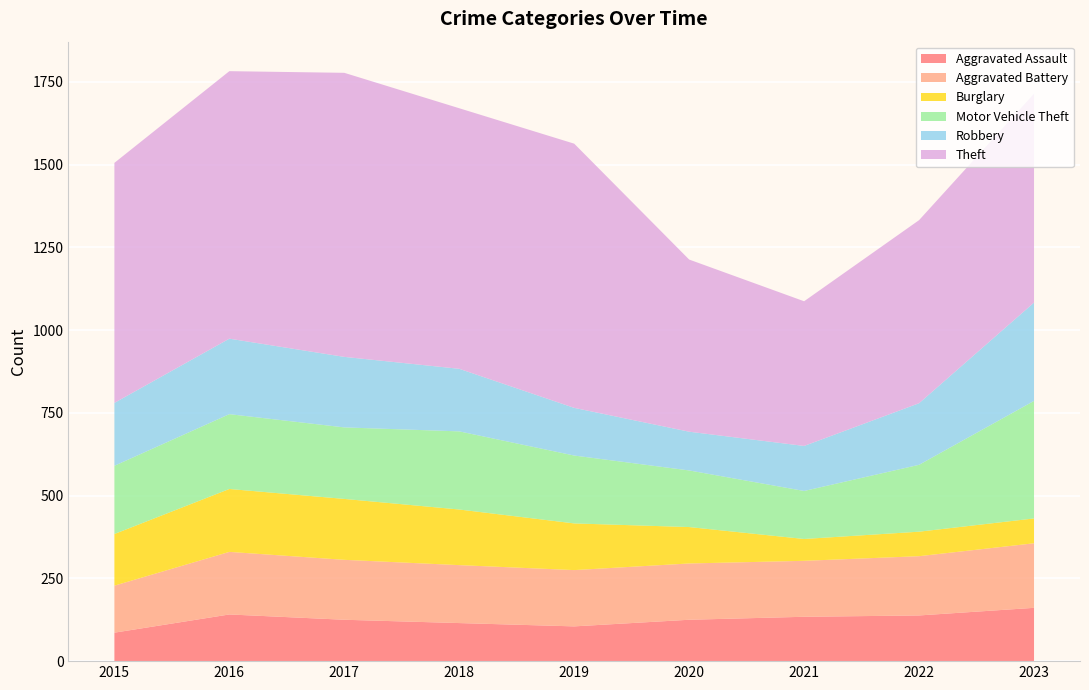

Reading left to right, transcribe all the data shown in this chart.

Aggravated Assault: 2015=86	2016=141	2017=125	2018=115	2019=105	2020=125	2021=134	2022=138	2023=161
Aggravated Battery: 2015=142	2016=189	2017=181	2018=175	2019=170	2020=170	2021=169	2022=179	2023=195
Burglary: 2015=156	2016=190	2017=184	2018=168	2019=141	2020=110	2021=66	2022=74	2023=75
Motor Vehicle Theft: 2015=206	2016=226	2017=216	2018=236	2019=205	2020=171	2021=145	2022=202	2023=355
Robbery: 2015=190	2016=228	2017=213	2018=189	2019=144	2020=117	2021=136	2022=186	2023=297
Theft: 2015=725	2016=808	2017=858	2018=787	2019=798	2020=520	2021=437	2022=553	2023=631